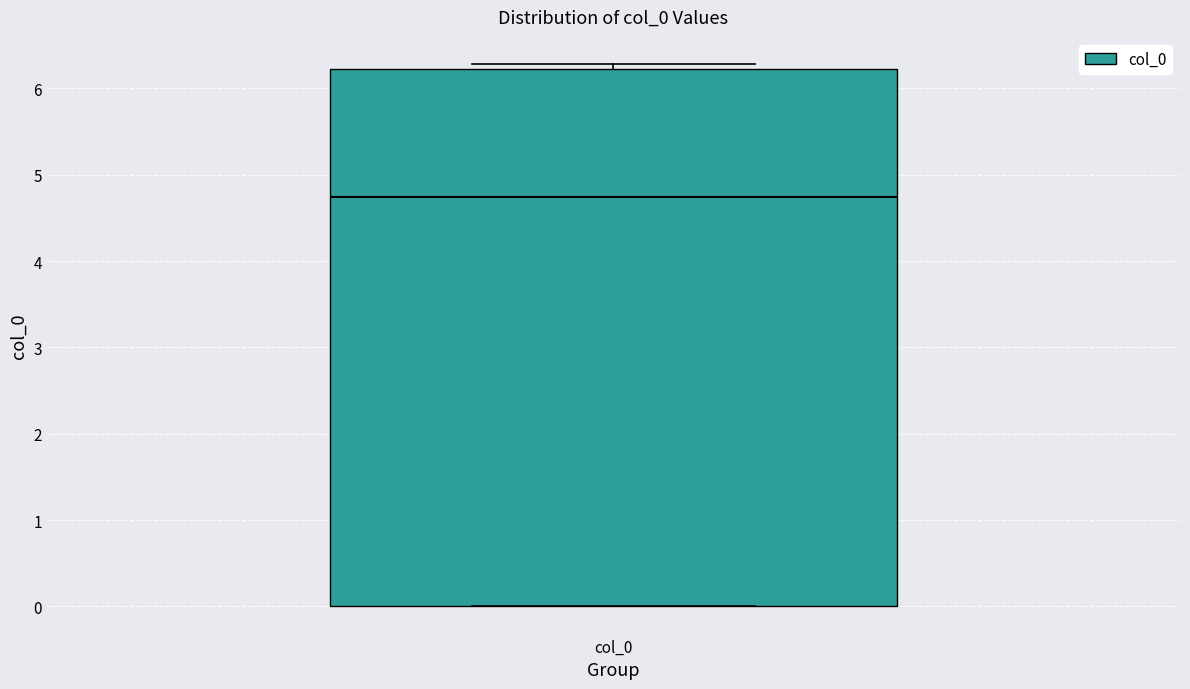

Transcribe this box plot: give where the median line is, the range the box spans, and where the two whiskers end, as read against the y-axis. The values are not printed on the chart, so give them approximately, as read against the axis.

median 4.7, box 0.0 to 6.2, whiskers 0.0 to 6.3